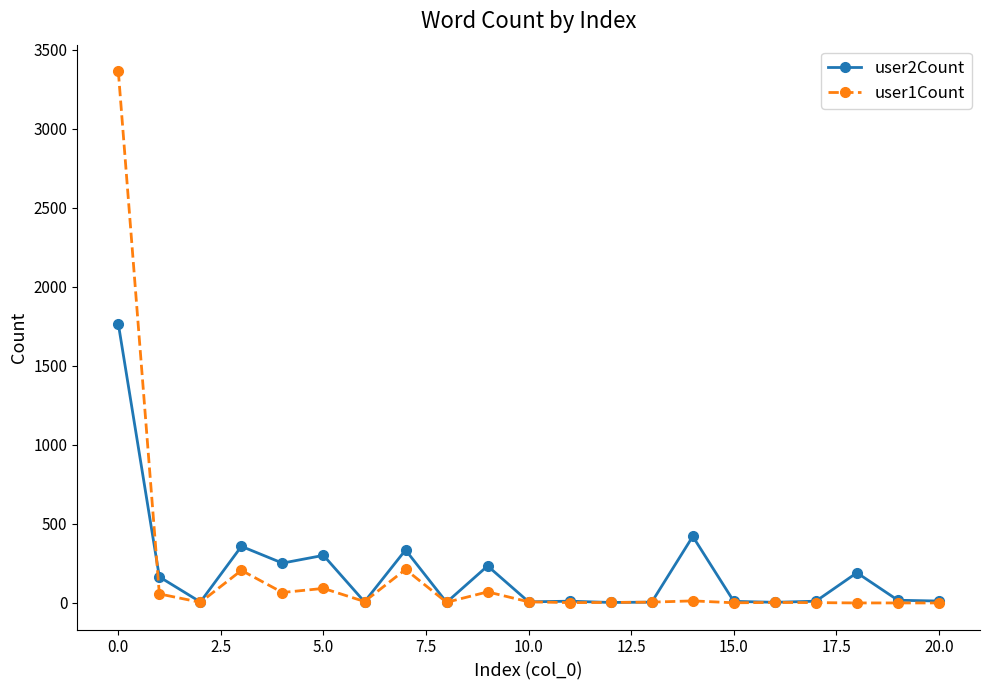

Rank the series by their maximum value, from lowest to highest.

user2Count, user1Count